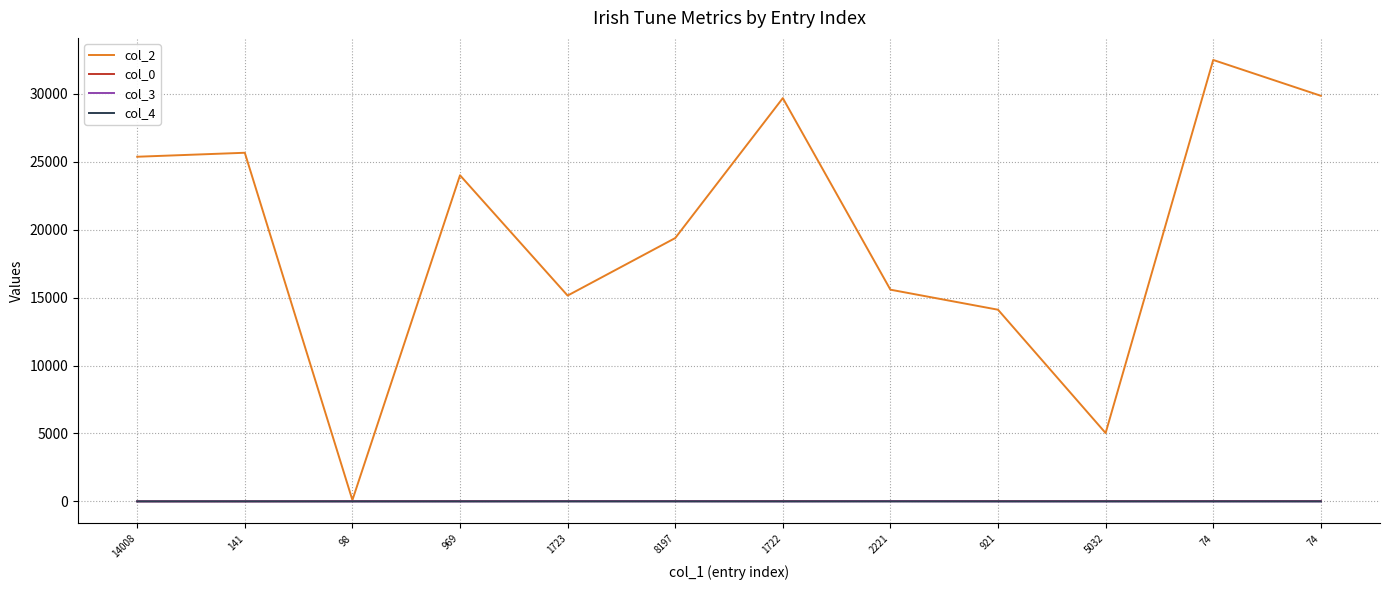

Is this an area chart (filled region under the line)?

No